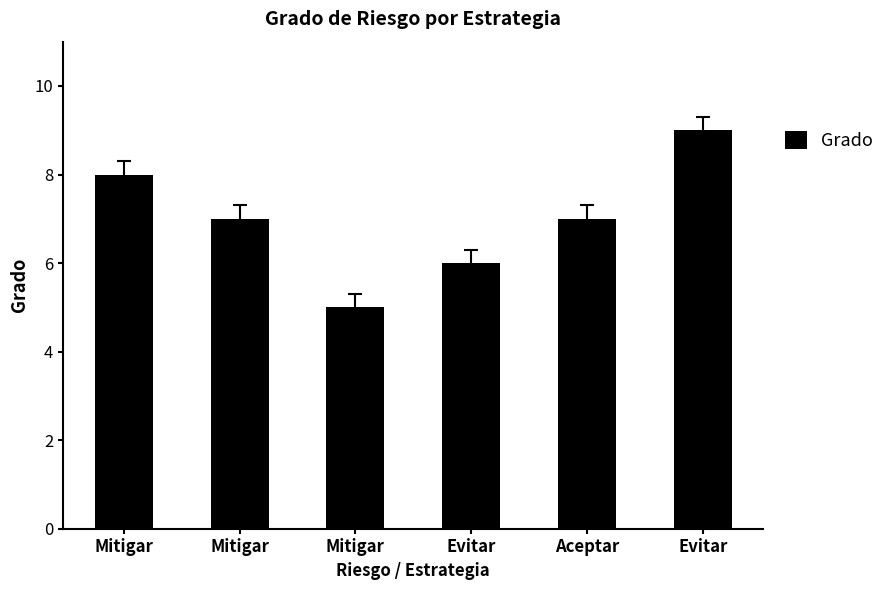

Is it true that the value at Mitigar is 2?

False